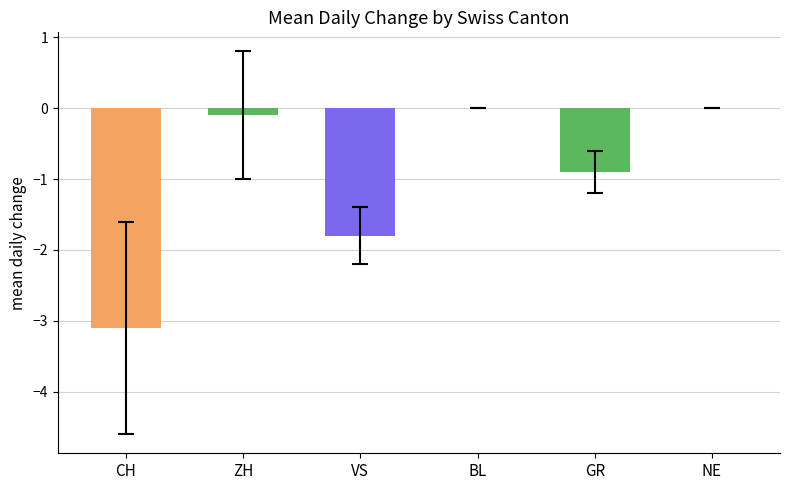

What is the sum of all values?

-5.9